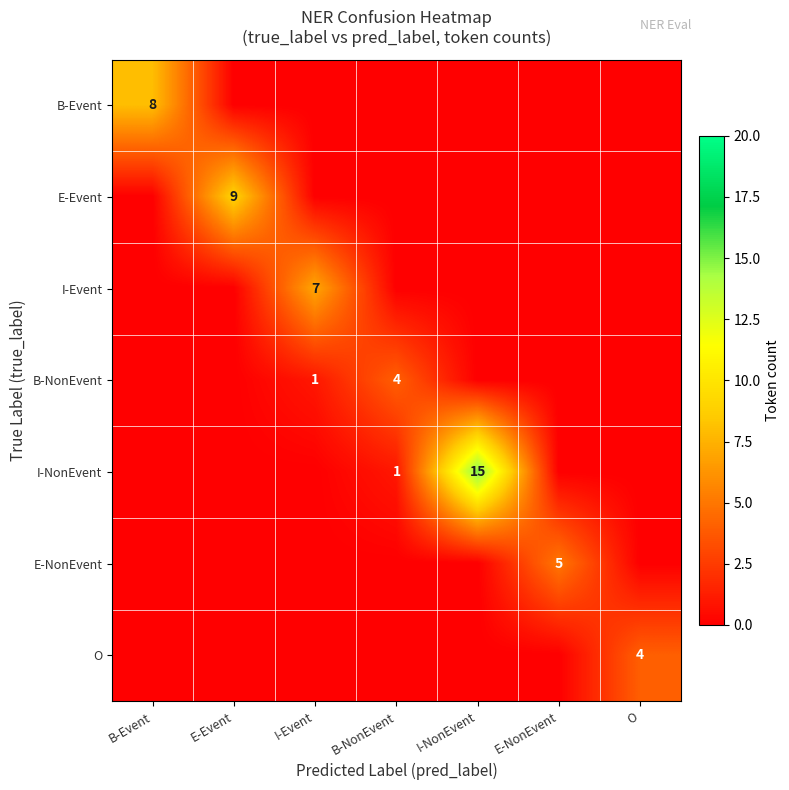

True or false: E-Event has a value of 9 at E-Event.

True